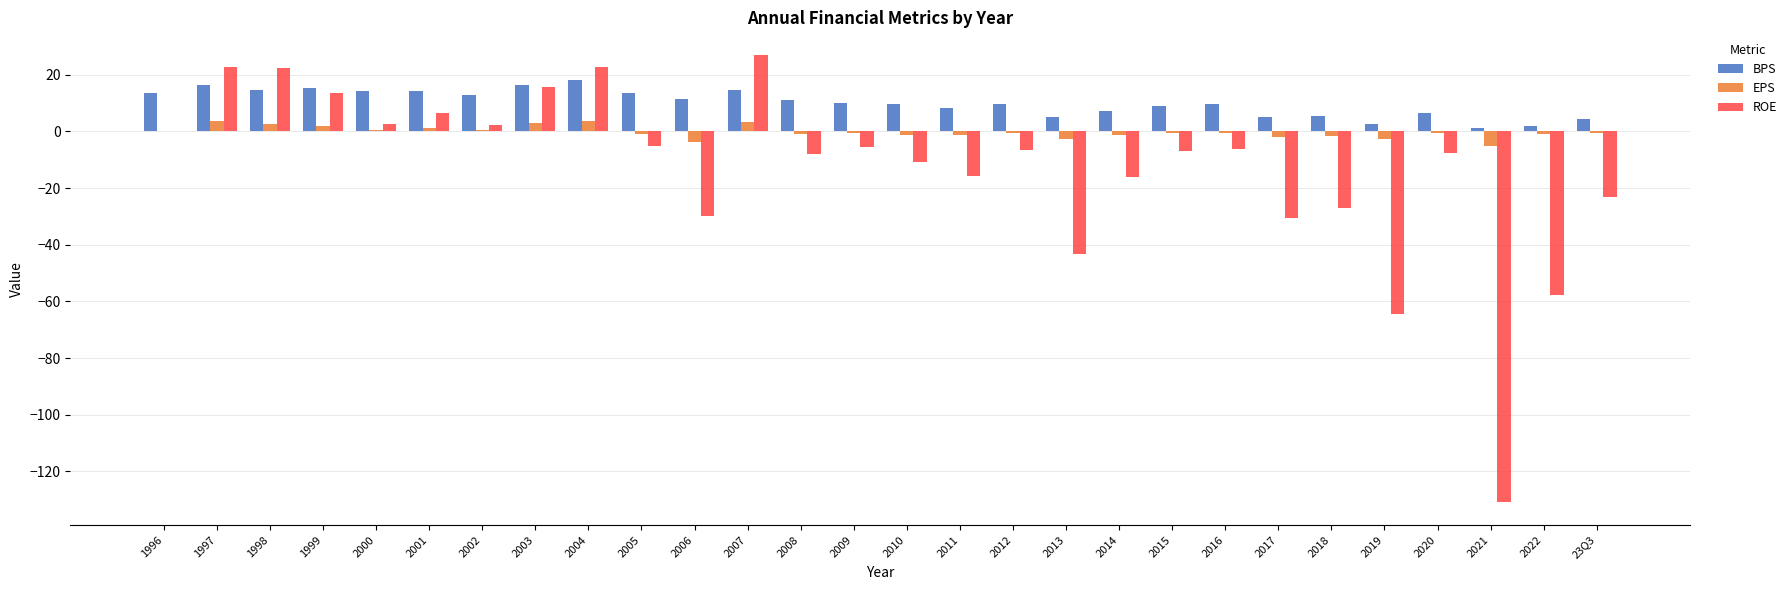

What is the maximum value shown in the chart?

27.1